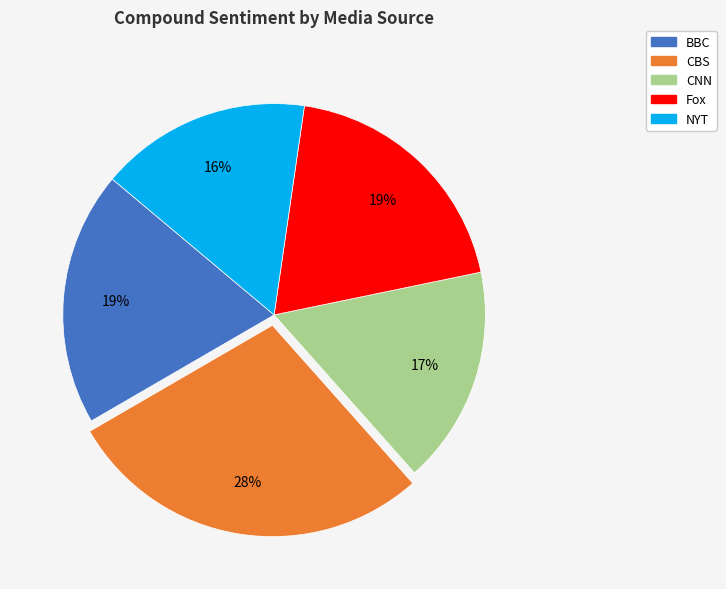

Which category has the smallest portion of the pie?

NYT